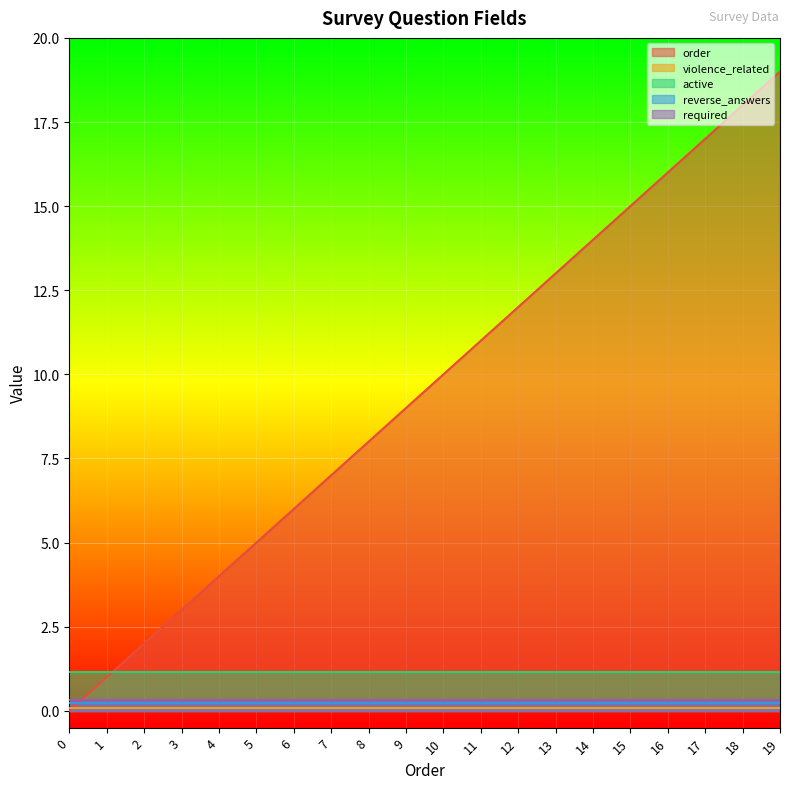

Rank the series at 11 from highest to lowest value.

order, active, violence_related, reverse_answers, required